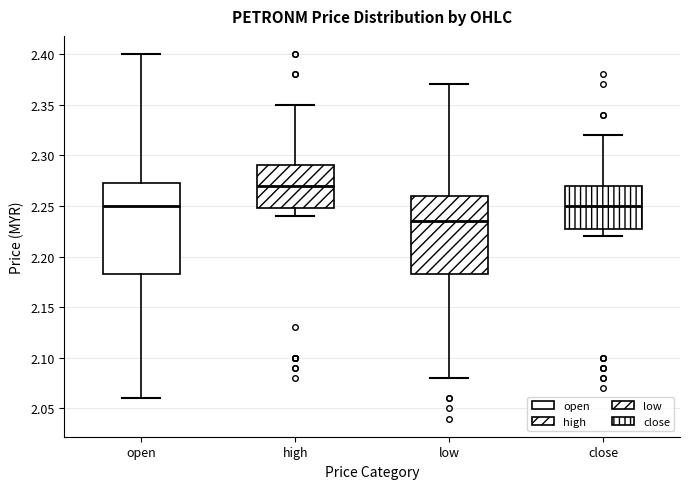

Which box has the lowest median line?

low